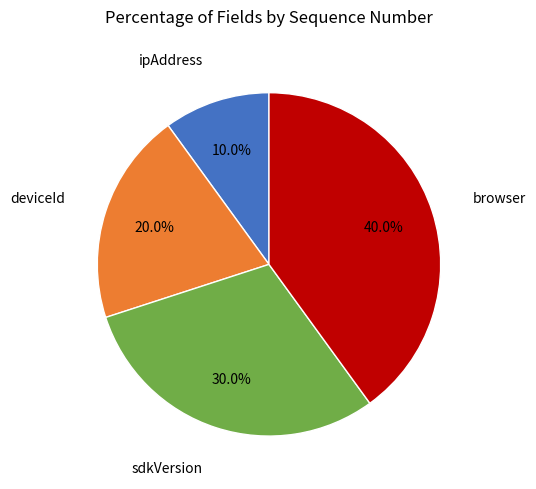

Is there a majority slice in this chart?

No